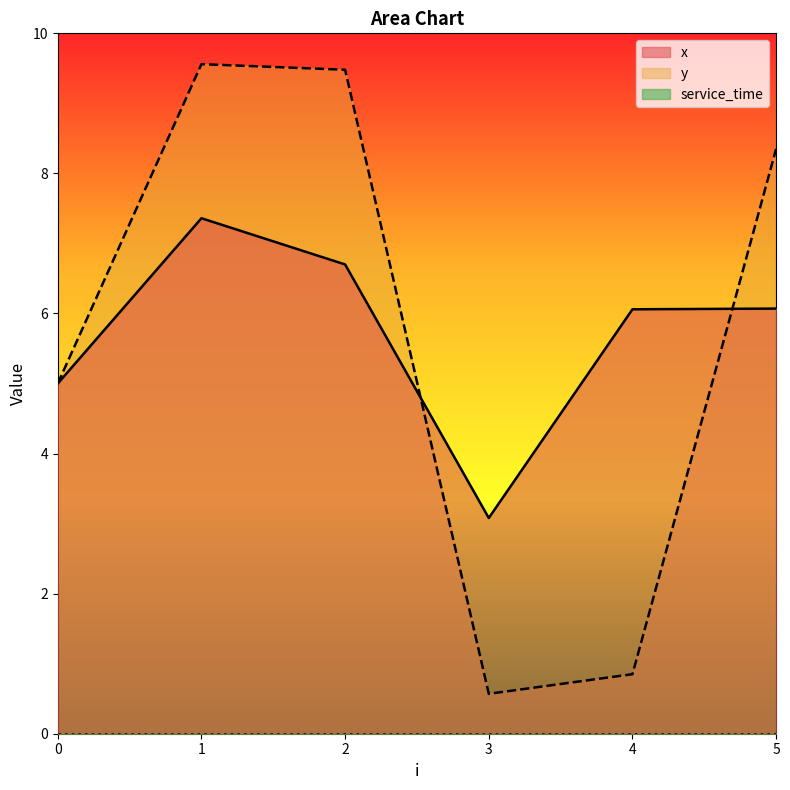

In x, how many points are lower than both neighbors (excluding endpoints)?

1